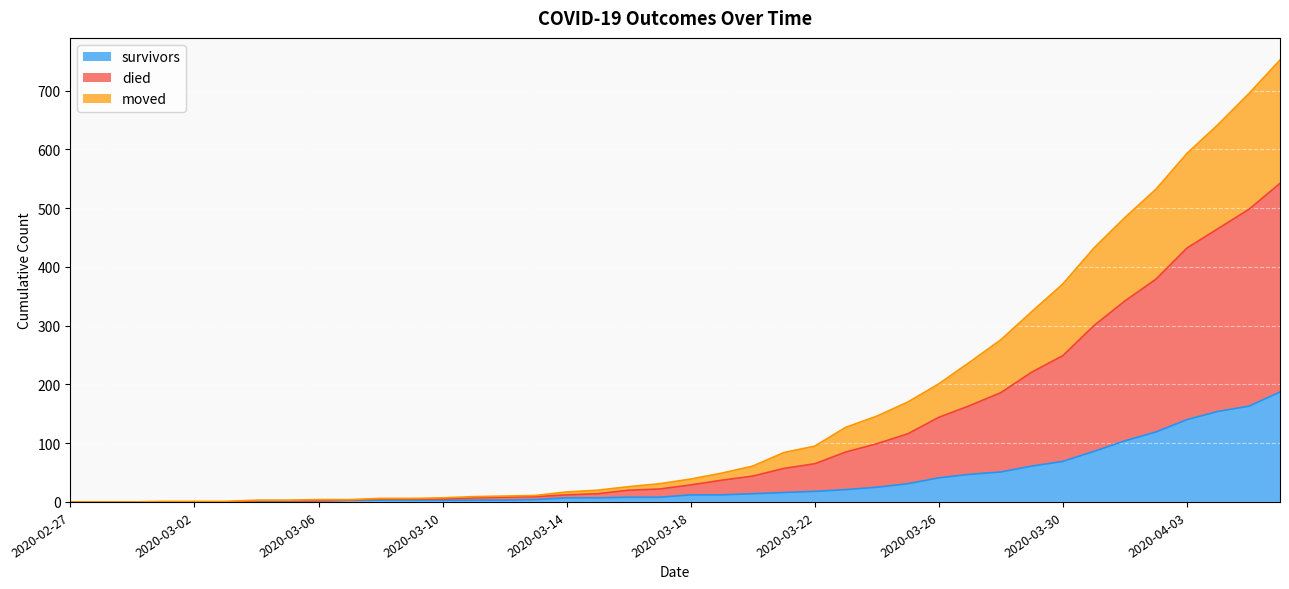

At how many categories does at least one series exceed 649?

2